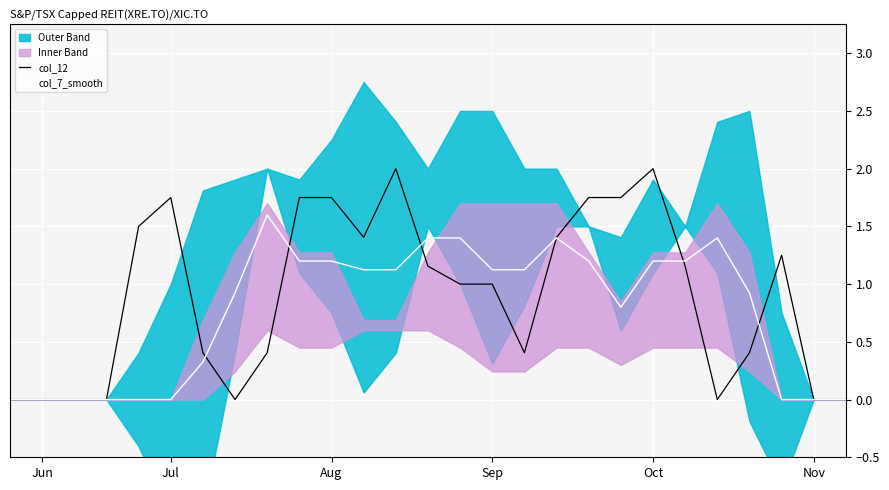

True or false: col_7_smooth has more than 0 points higher than both neighbors.

True